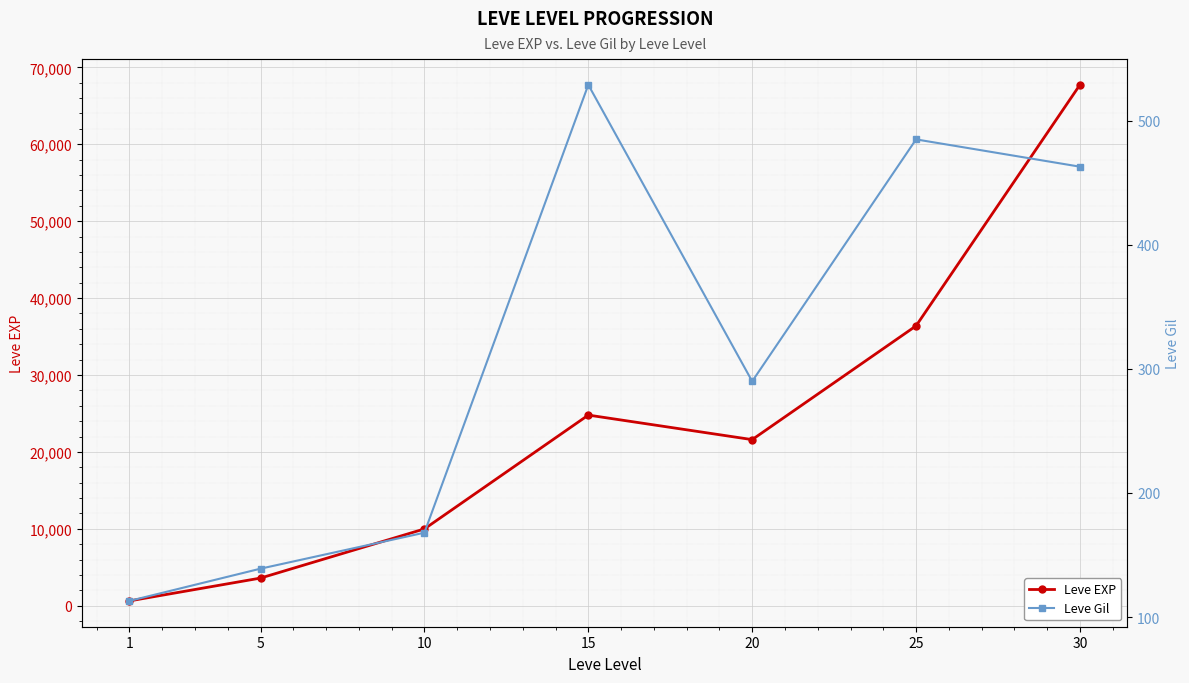

What is the difference between the maximum and minimum values in the Leve EXP series?

67100